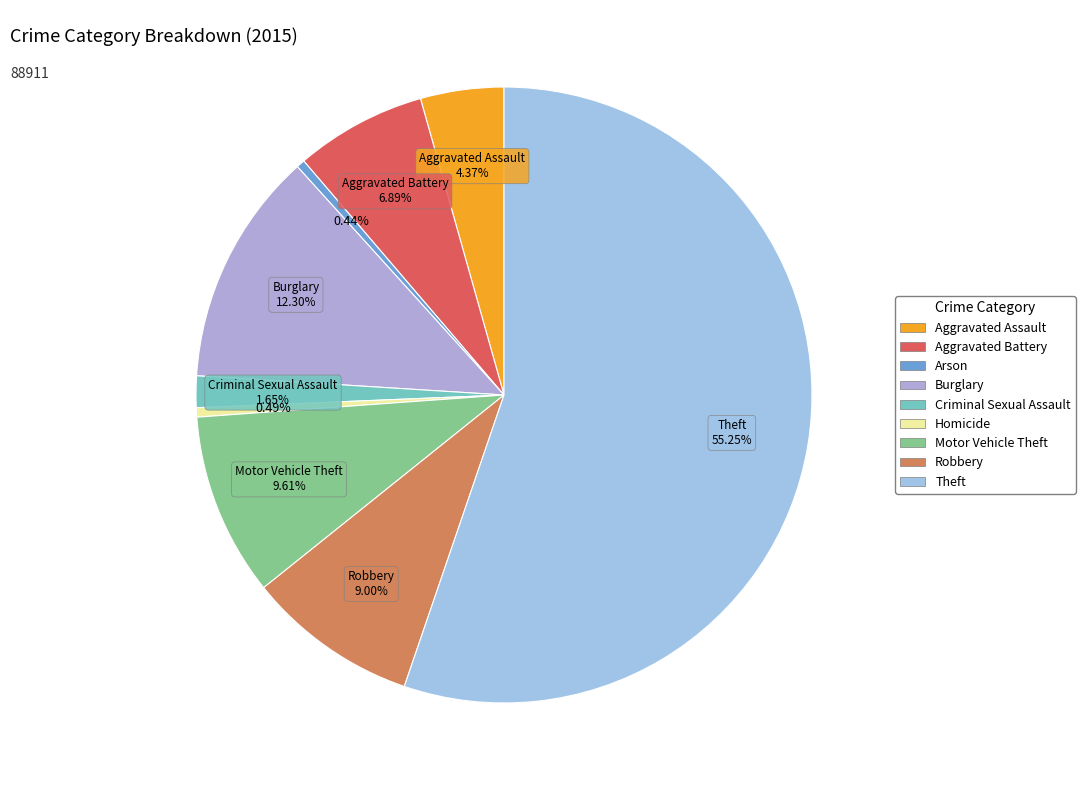

Count the number of slices in the pie.

9